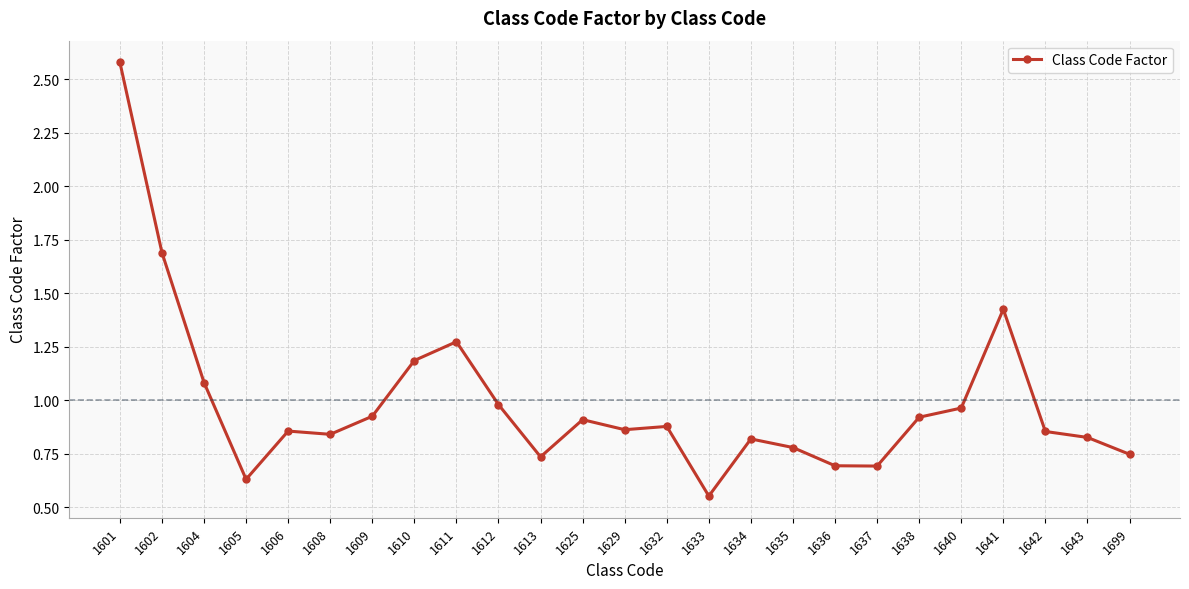

What is the greatest value displayed?

2.6